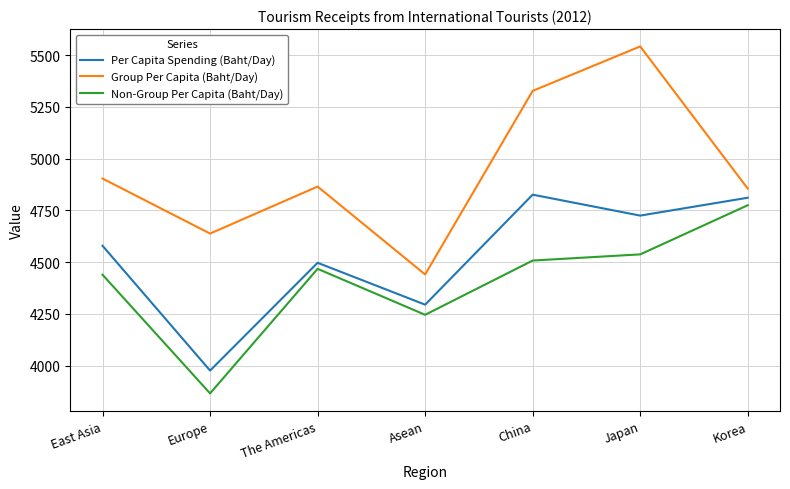

Where does the Per Capita Spending (Baht/Day) series first go above 4579?

East Asia